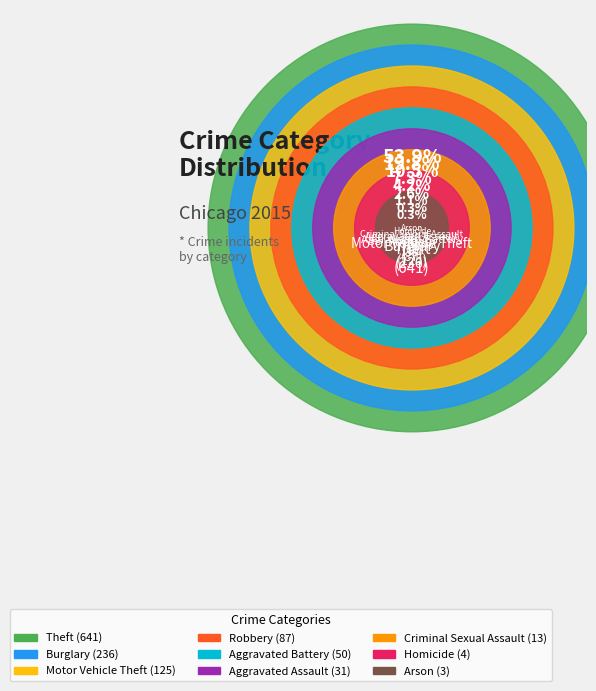

To the nearest percent, what is the average slice percentage?

11%